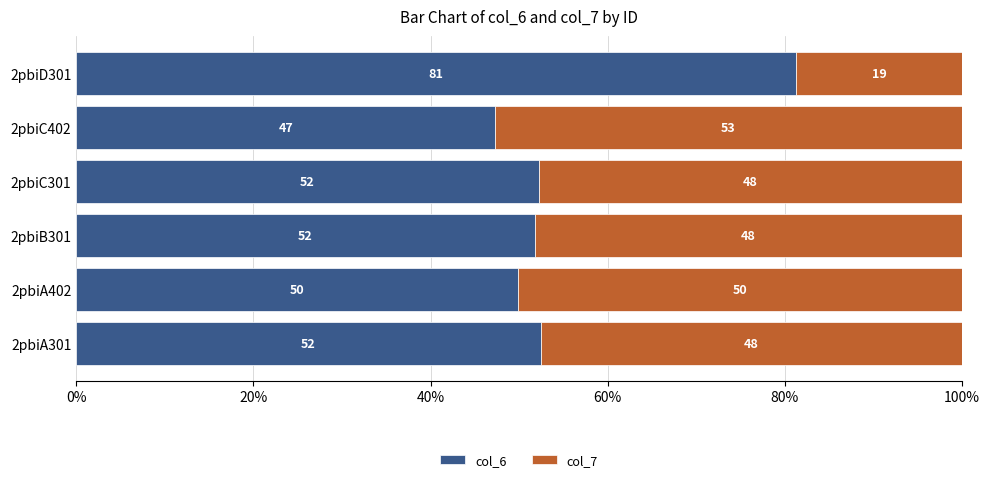

True or false: col_6 has a value of 90.3 at 2pbiA301.

False